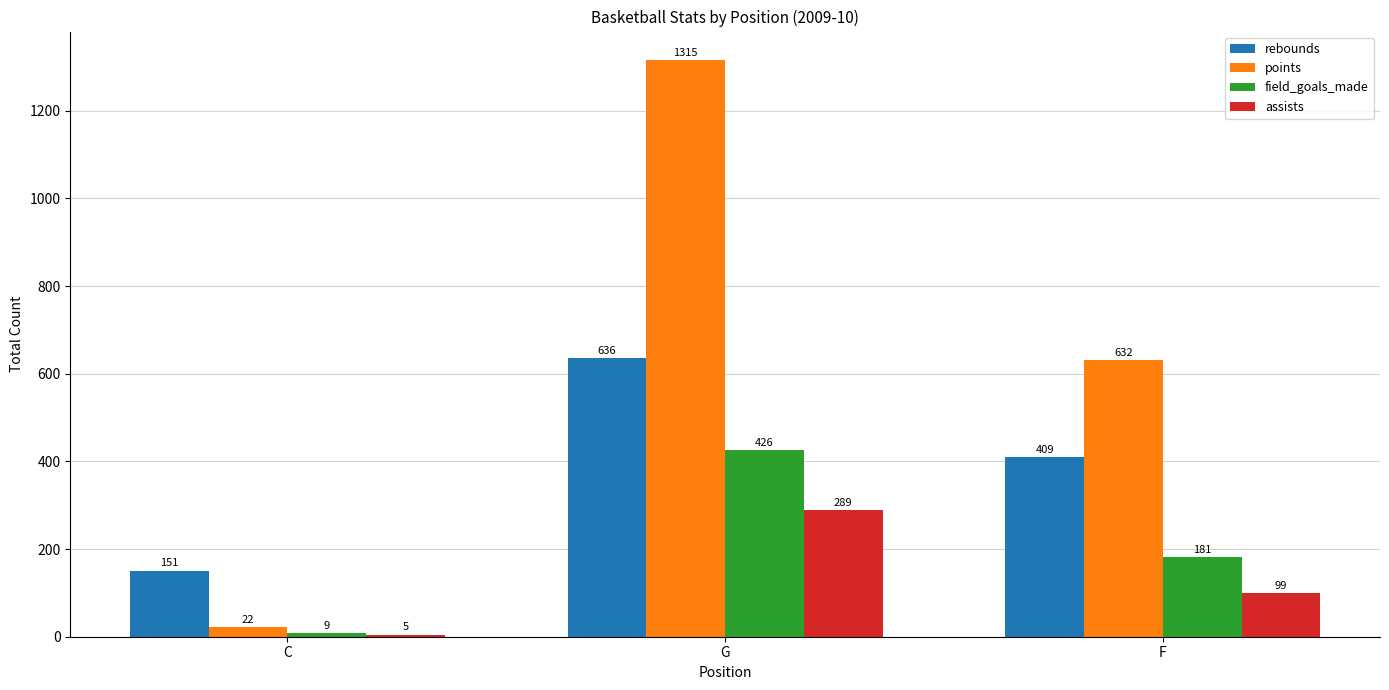

What is the difference between the highest and lowest values at G?

1026